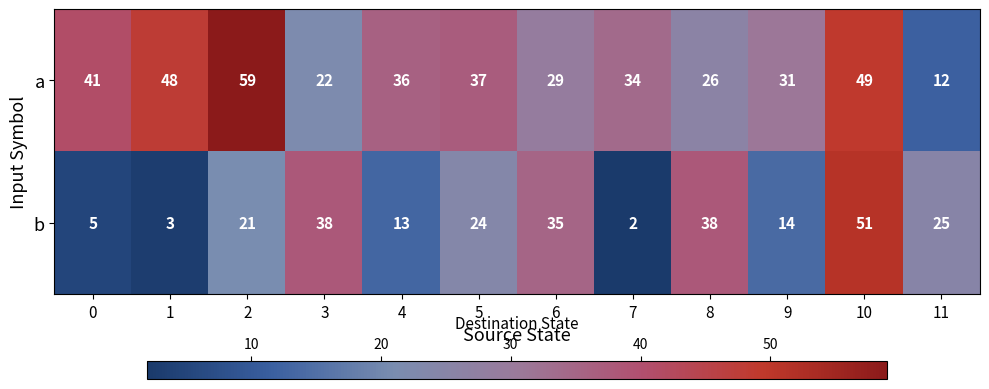

Reading left to right, what are all the values shown in this chart?

a: 41	48	59	22	36	37	29	34	26	31	49	12
b: 5	3	21	38	13	24	35	2	38	14	51	25